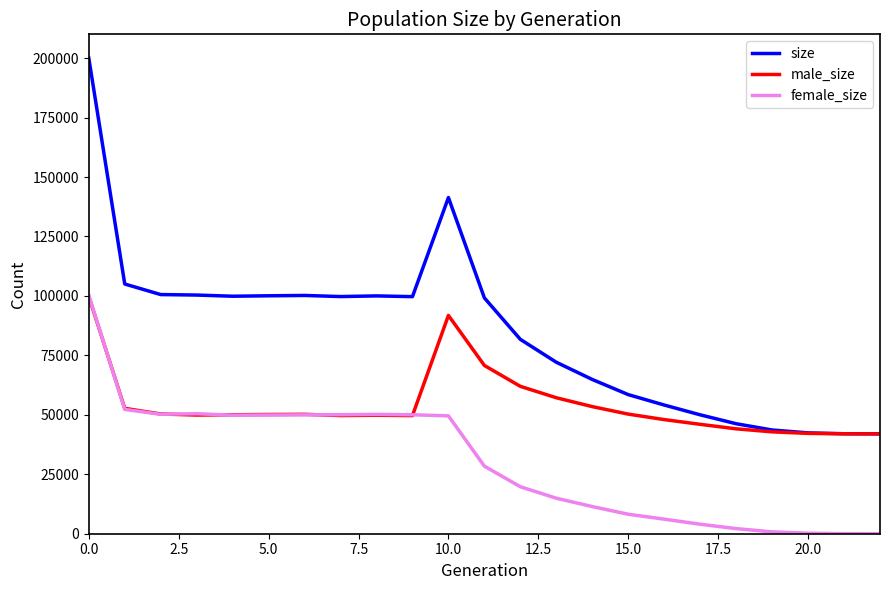

Which series has the largest total across all categories?

size